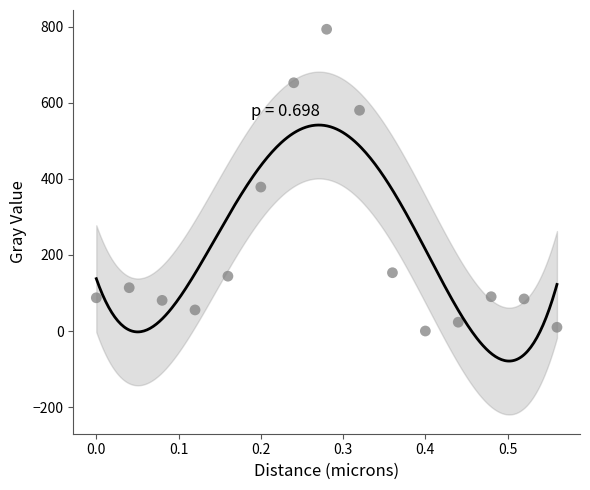

What Y value in the scatter plot is closest to 396?

378.5